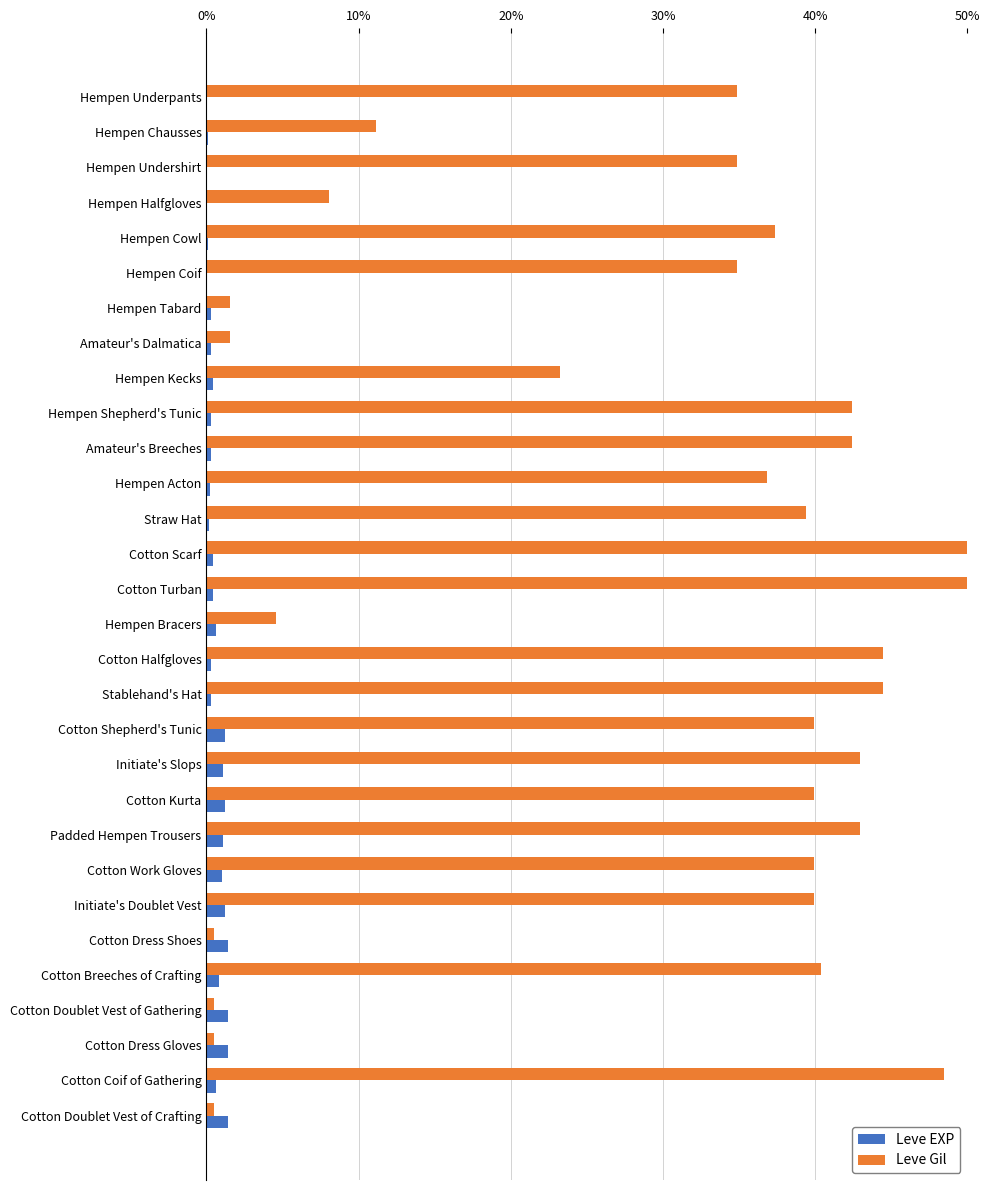

Where is Leve Gil nearest to the value 25?

Hempen Kecks